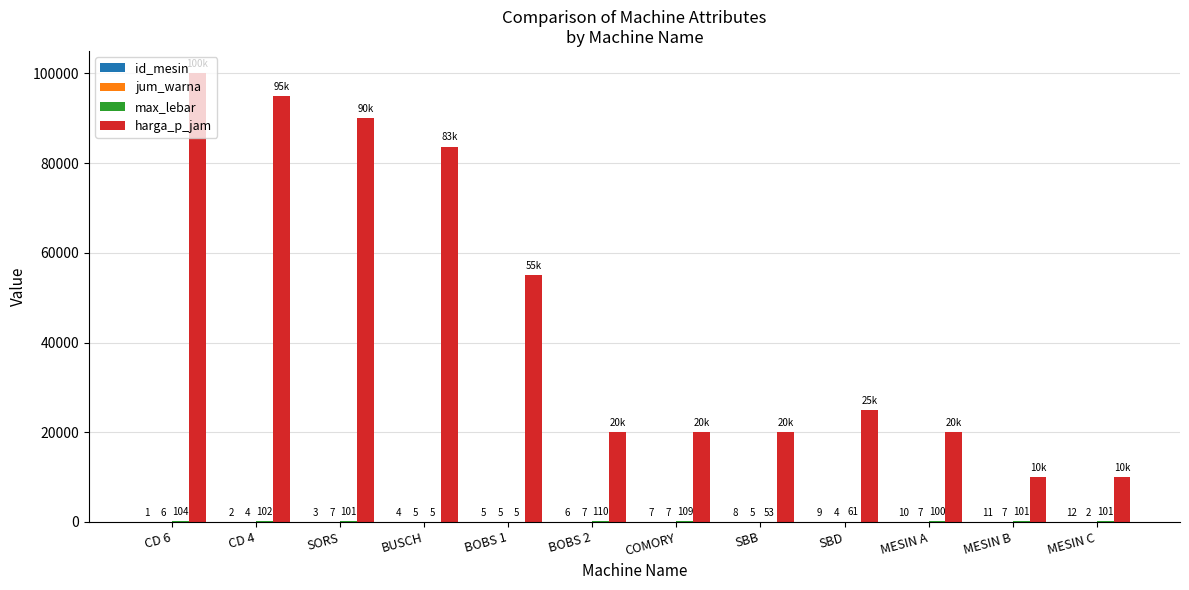

Are the bars horizontal?

No